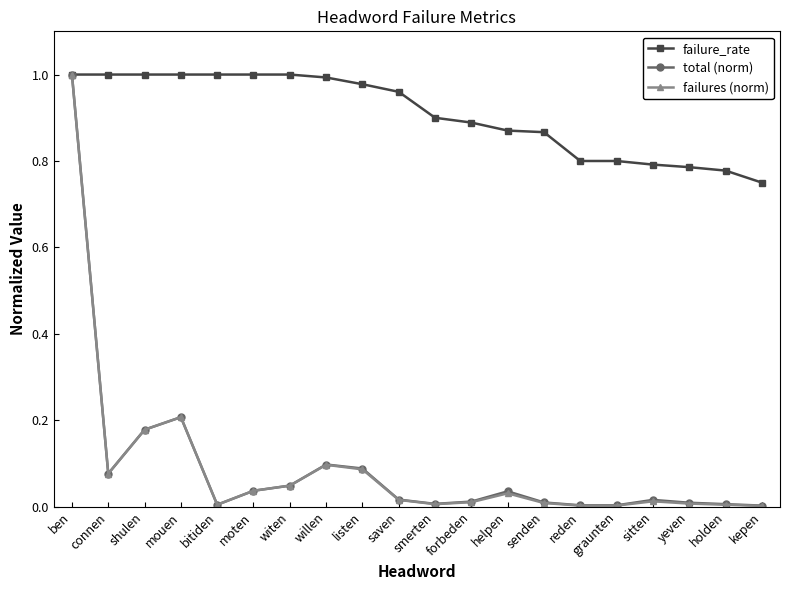

What is the label of the 2nd point from the right?

holden